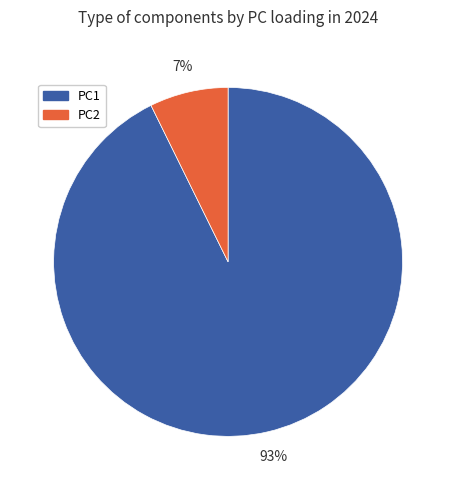

To the nearest percent, what is the average slice percentage?

50%